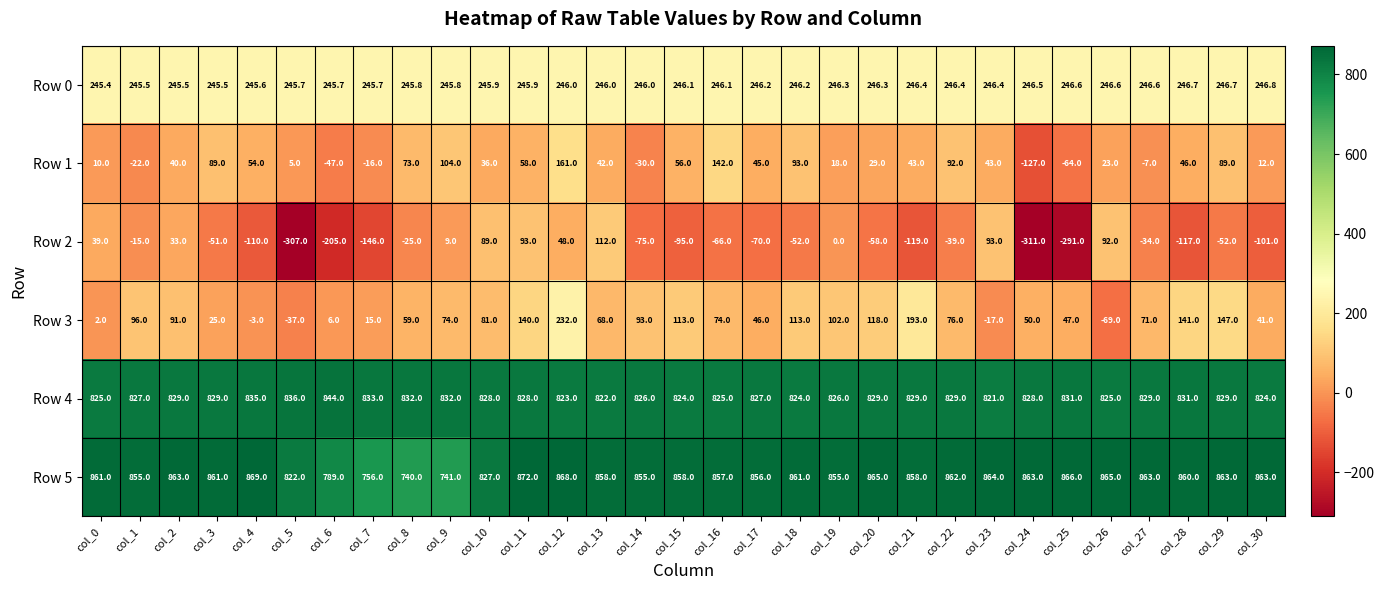

Is it true that Row 1 equals 13.9 at col_23?

False